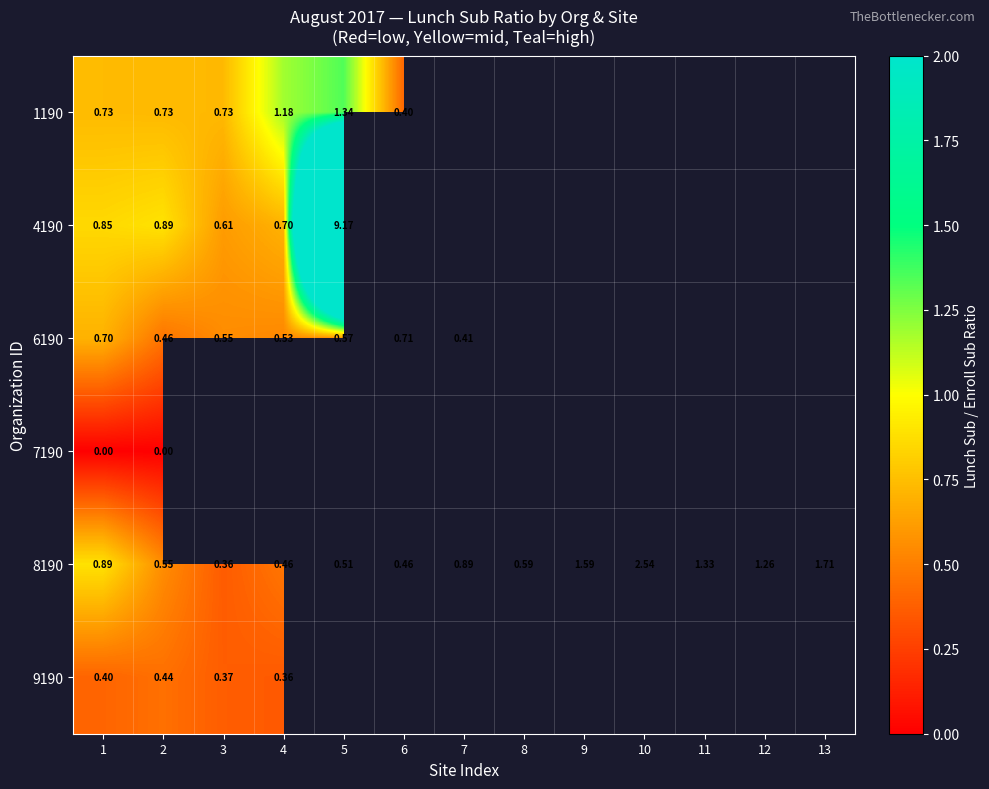

What is the difference between the highest and lowest values at 6?

0.3